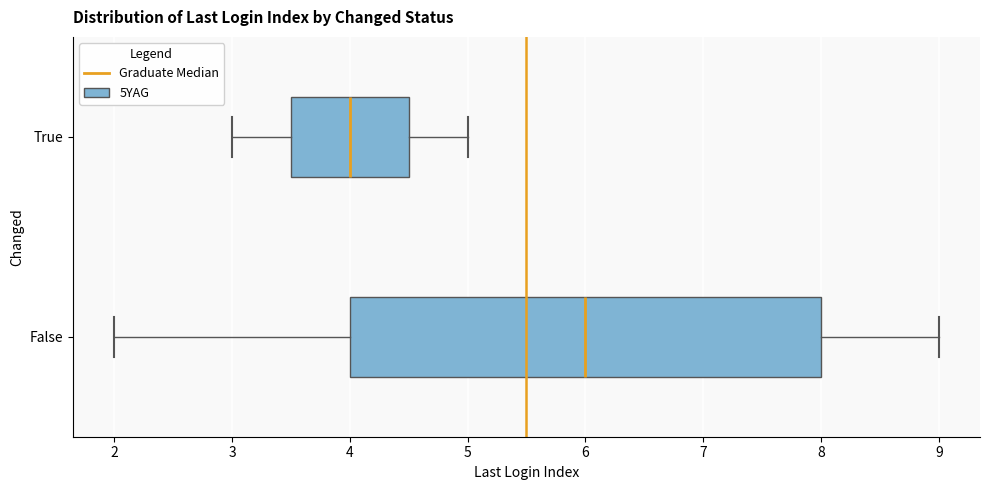

Reading bottom to top, read every box against the x-axis: the position of its median line, the range the box covers, and the ends of its whiskers. The values are not printed on the chart, so give them approximately, as read against the axis.

False: median 6.0, box 4.0 to 8.0, whiskers 2.0 to 9.0
True: median 4.0, box 3.5 to 4.5, whiskers 3.0 to 5.0